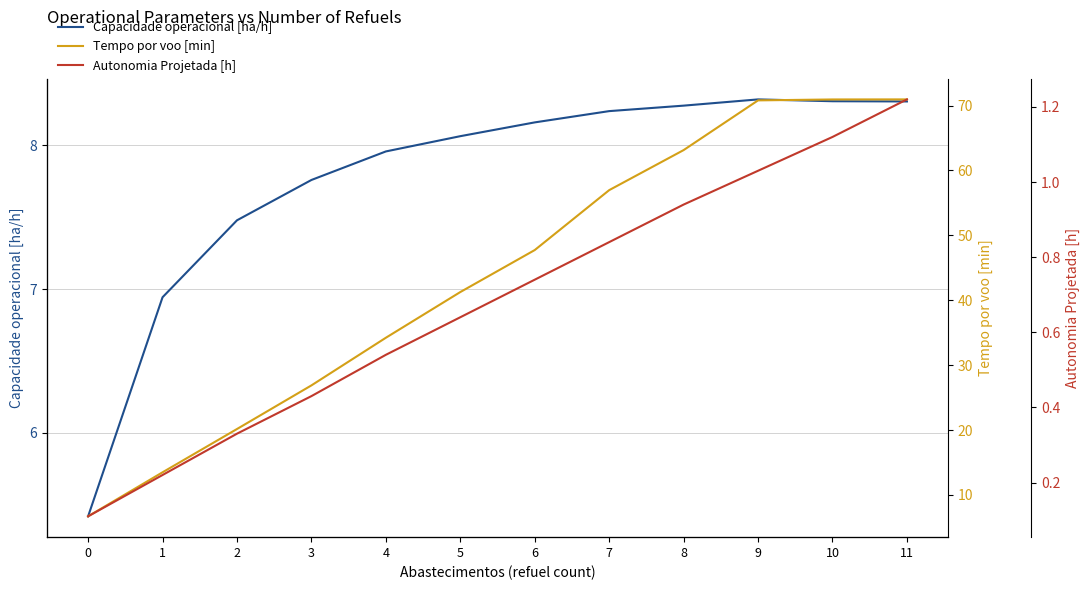

The Tempo por voo [min] series shows 41.3 at 5. True or false?

True